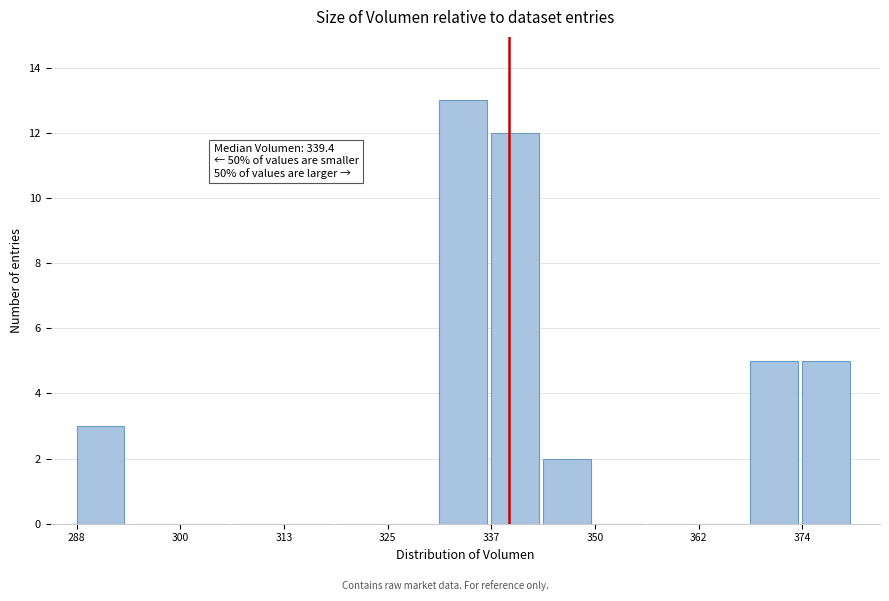

Around what value on the x-axis is the tallest bar? Give the approximate position of its centre, as read against the axis.

334